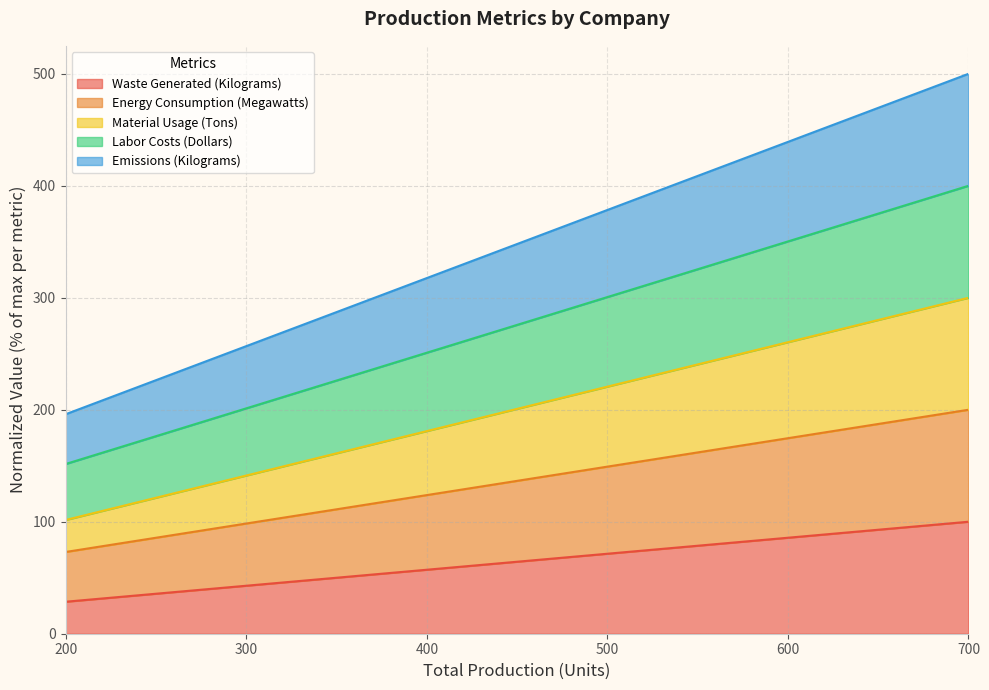

What is the minimum value shown in the chart?

28.6